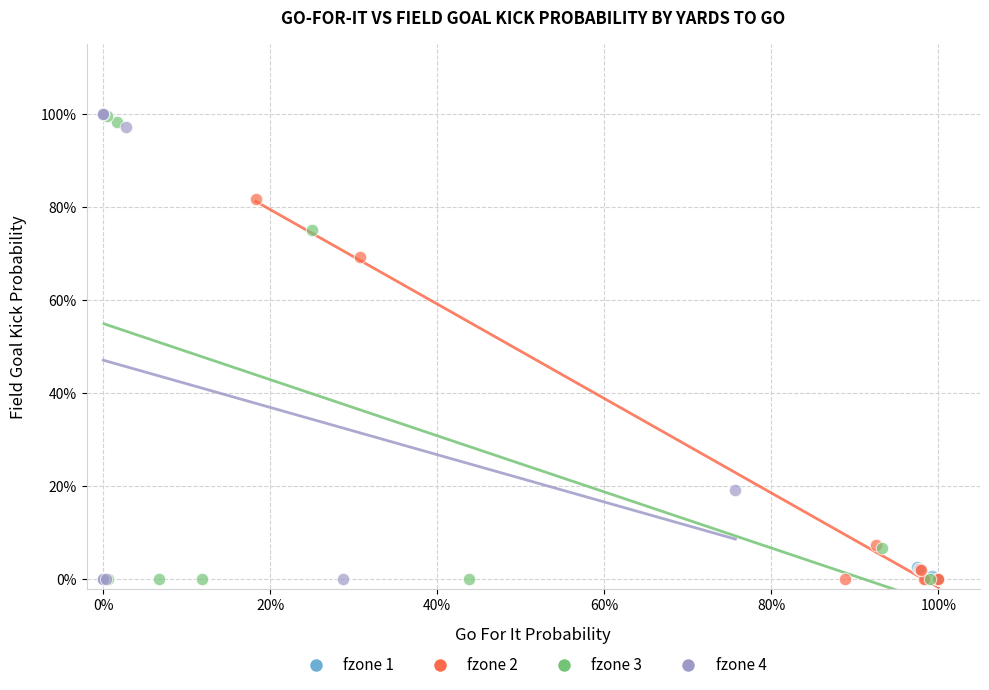

Which series has the widest spread of Y values?

fzone 4